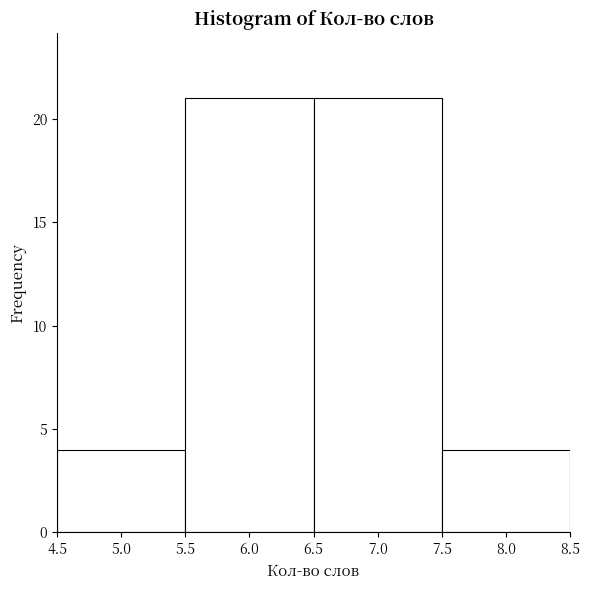

Reading left to right, transcribe this chart: for each bar, give the range it covers on the x-axis and its height. The values are not printed on the chart, so give them approximately, as read against the axis.

4.5 to 5.5: 4
5.5 to 6.5: 21
6.5 to 7.5: 21
7.5 to 8.5: 4